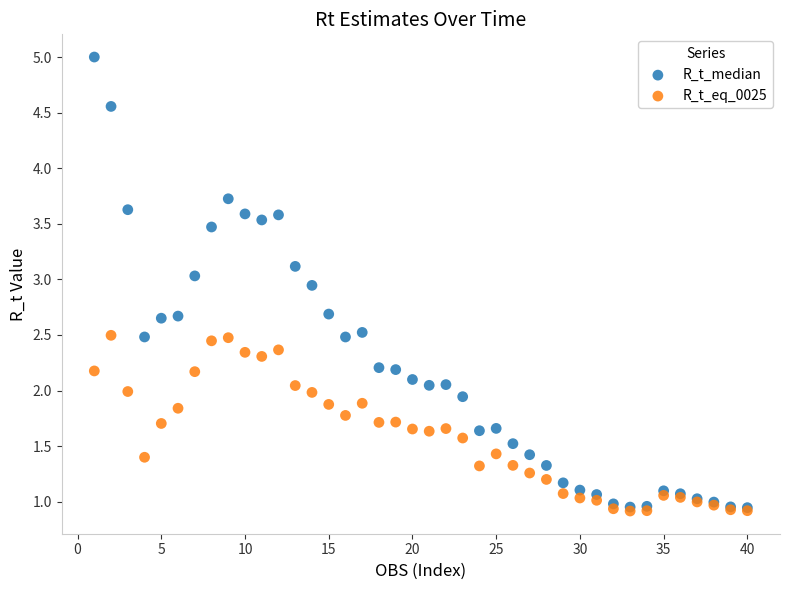

What are all the series names shown in the legend?

R_t_median, R_t_eq_0025